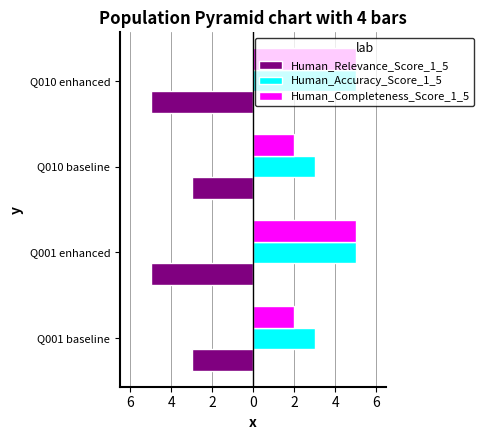

How many Human_Completeness_Score_1_5 values are between 2 and 5?

4